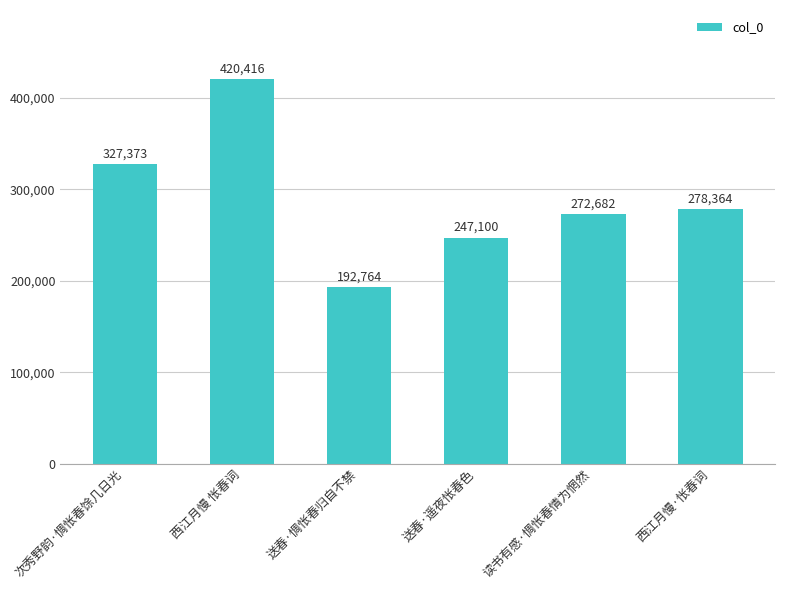

How many data points are less than 278364?

3